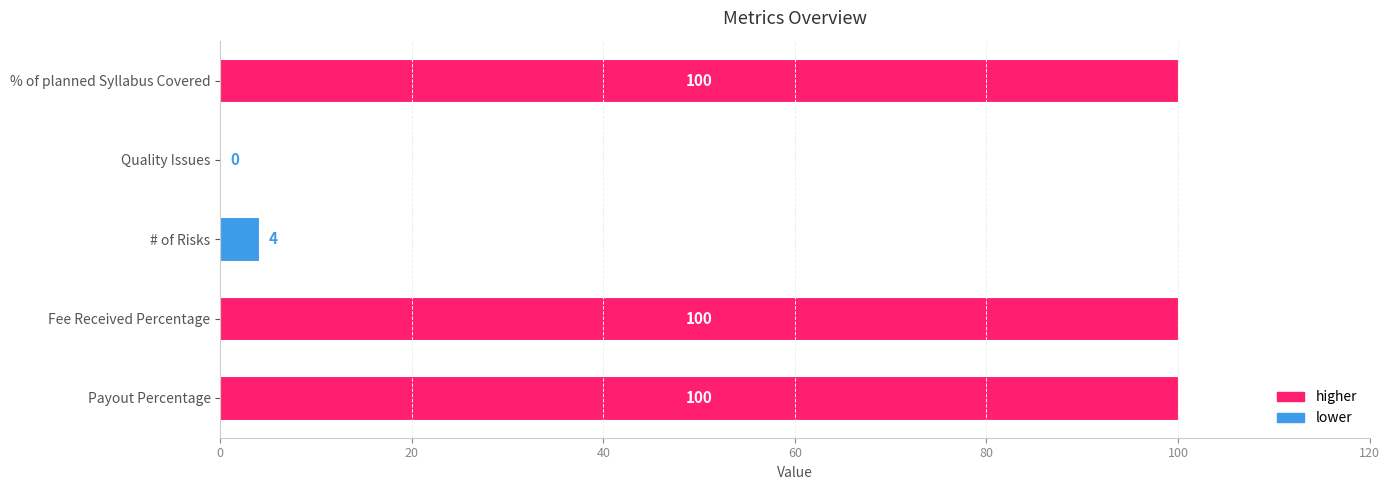

What is the sum of all values?

304